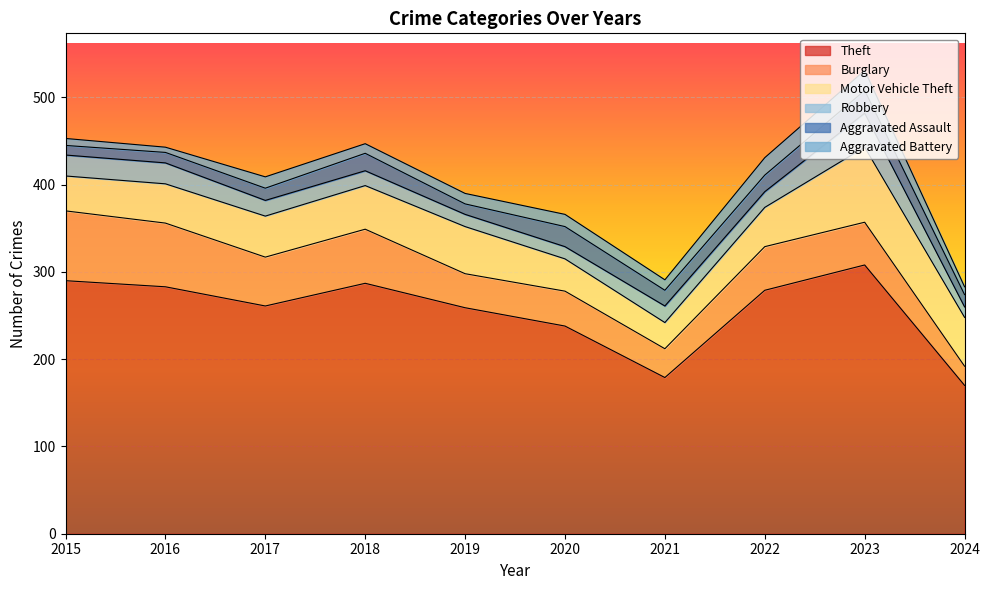

What is the difference between the highest and lowest values at 2022?

261